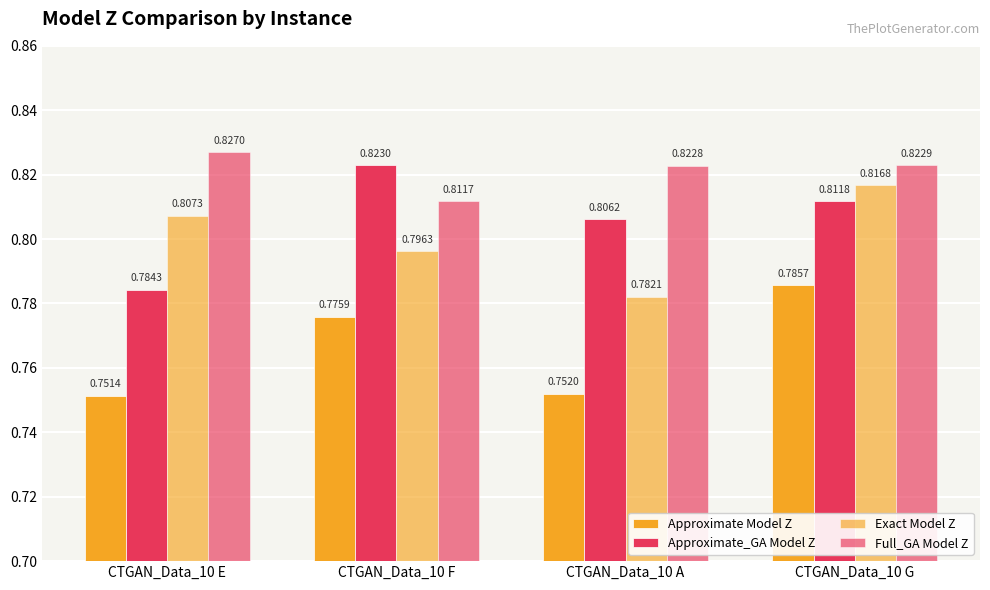

Which category has the lowest value in the Approximate Model Z series?

CTGAN_Data_10 E